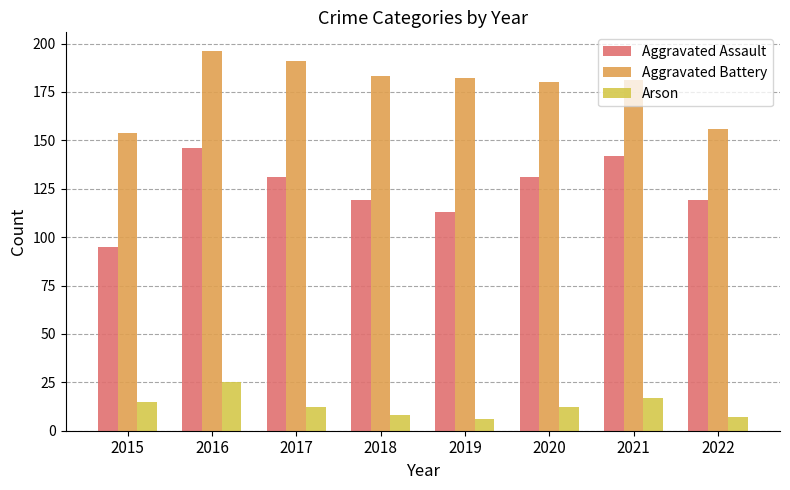

Reading left to right, what are all the values shown in this chart?

Aggravated Assault: 2015=95	2016=146	2017=131	2018=119	2019=113	2020=131	2021=142	2022=119
Aggravated Battery: 2015=154	2016=196	2017=191	2018=183	2019=182	2020=180	2021=181	2022=156
Arson: 2015=15	2016=25	2017=12	2018=8	2019=6	2020=12	2021=17	2022=7